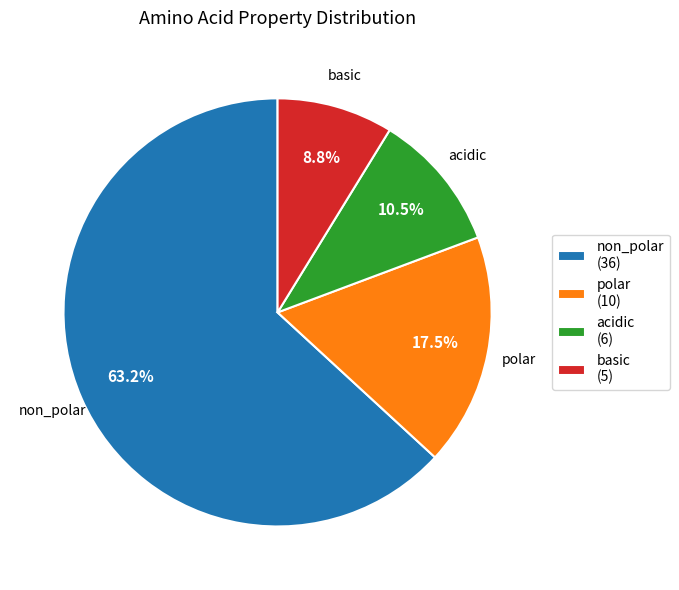

Count the number of slices in the pie.

4